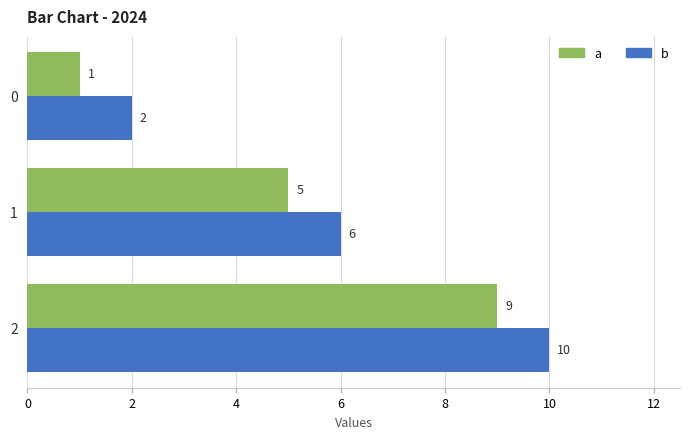

What is the approximate value of b at 2?

10